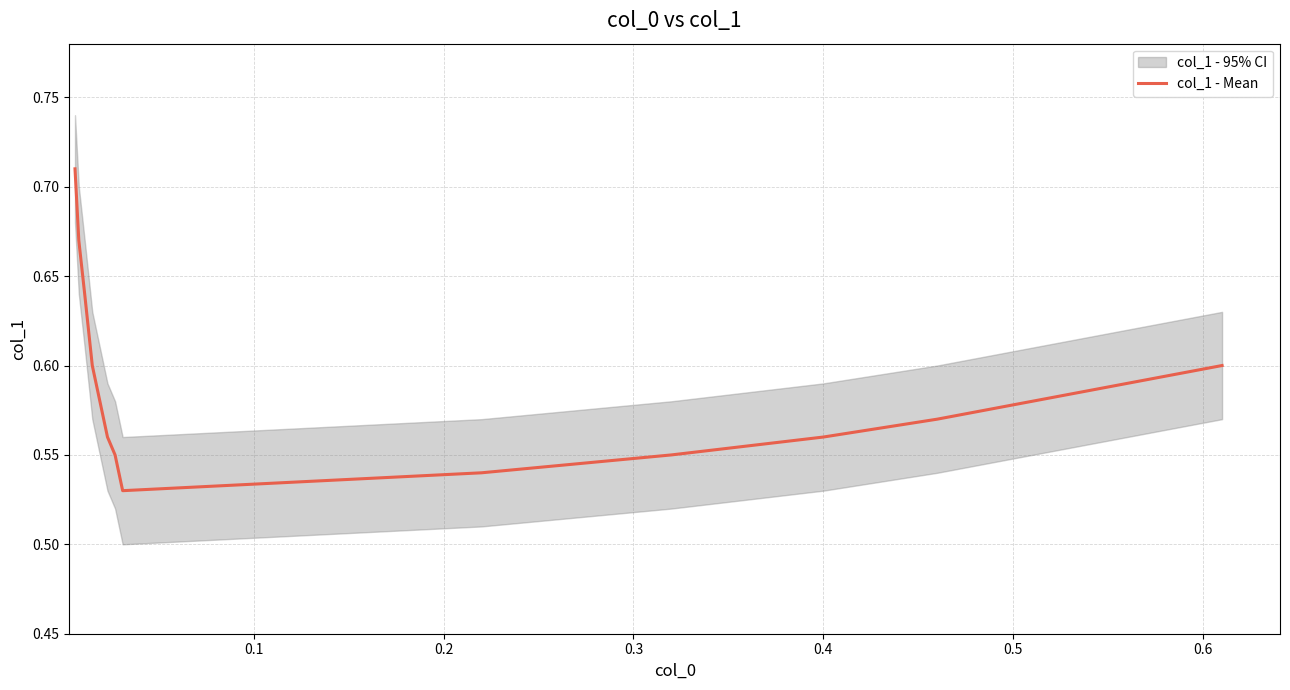

True or false: there are more than 1 points higher than both neighbors.

False